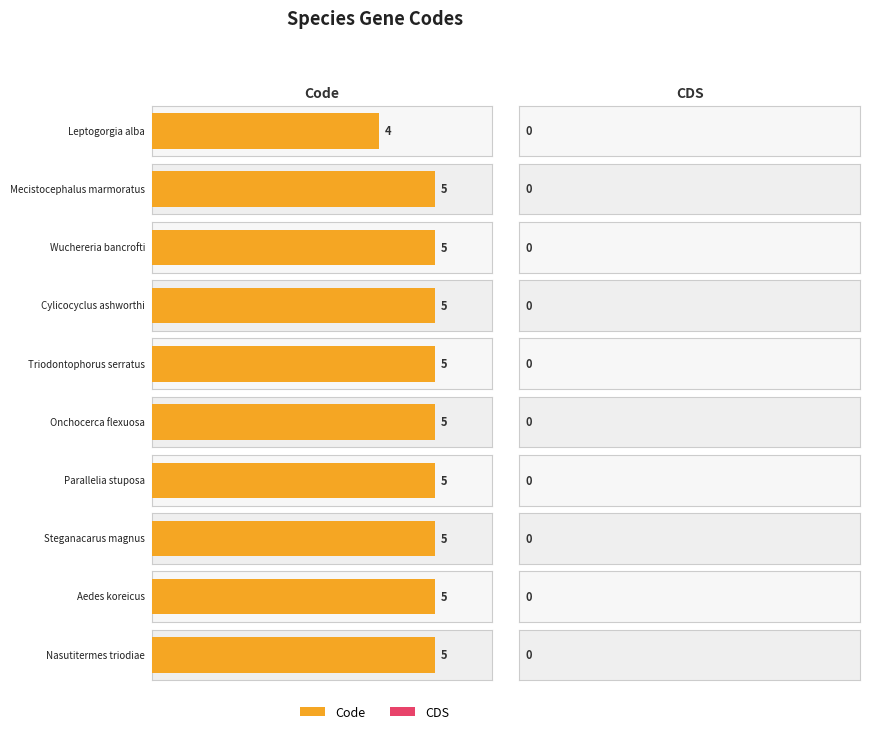

Does the chart contain stacked bars?

No